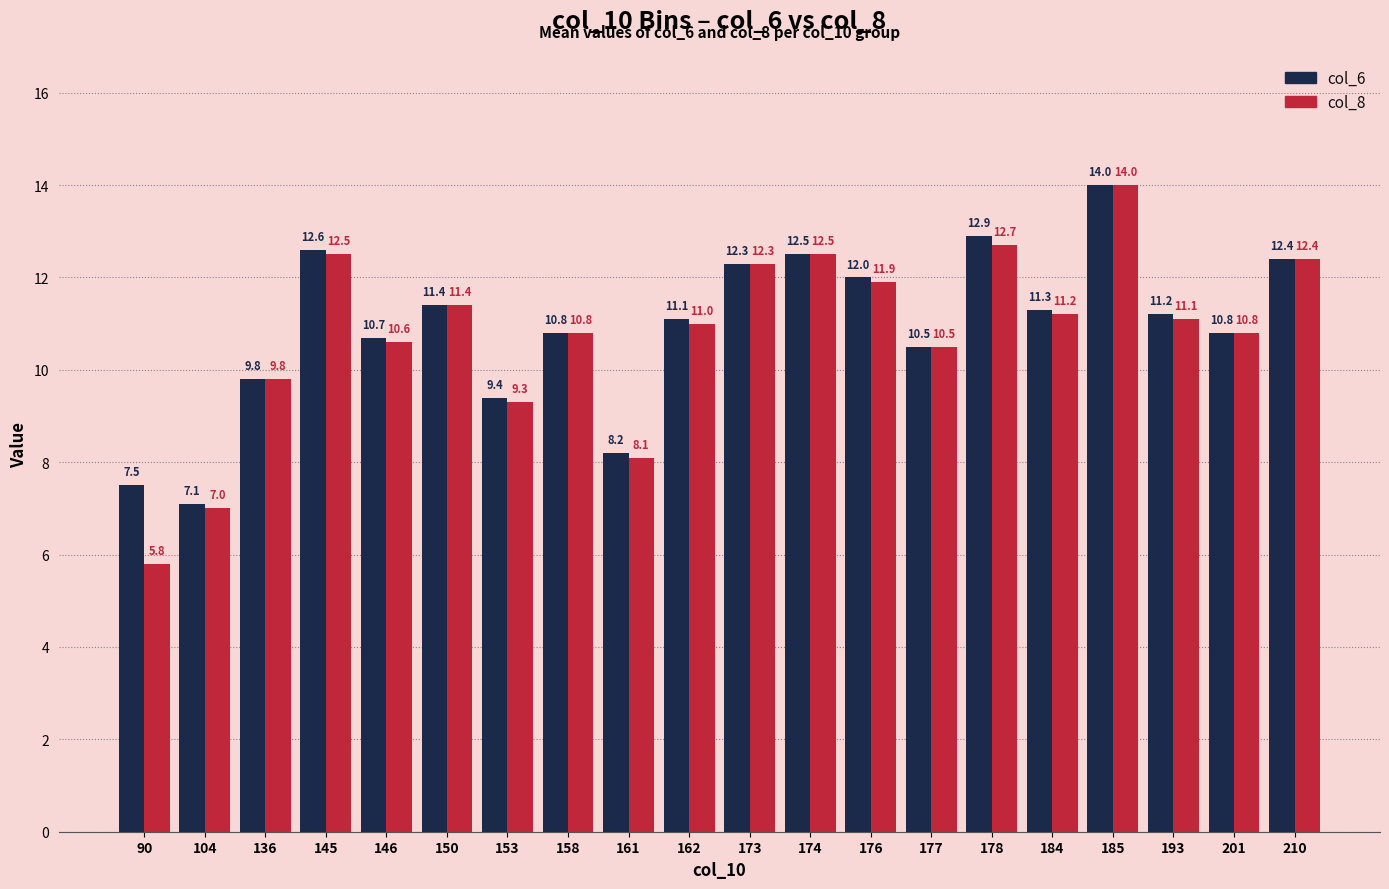

The value of col_8 at 184 is 19.4. True or false?

False